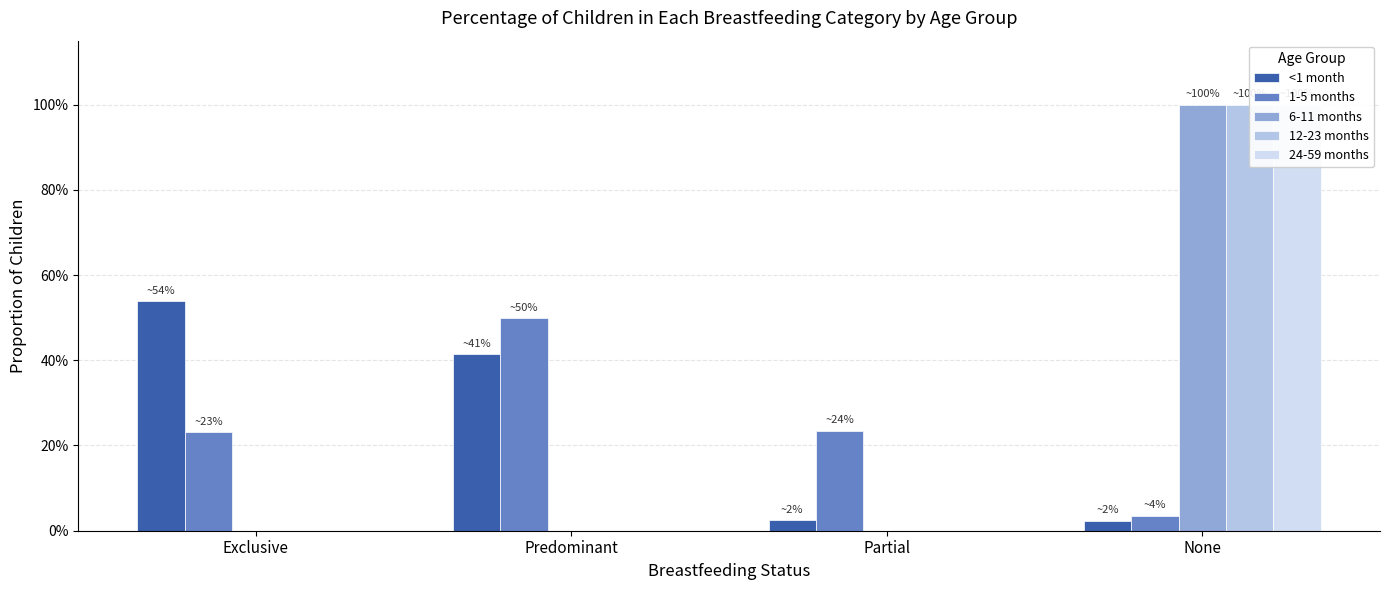

Is the value of 12-23 months at Exclusive greater than the value of 24-59 months at Exclusive?

No